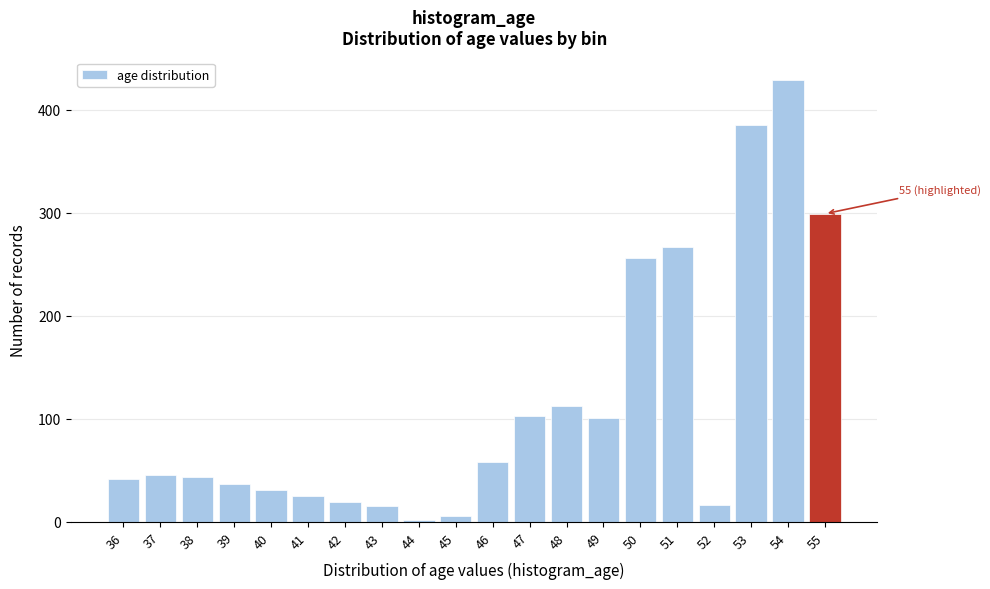

What is the ratio of the value at 40 to the value at 49?

0.3